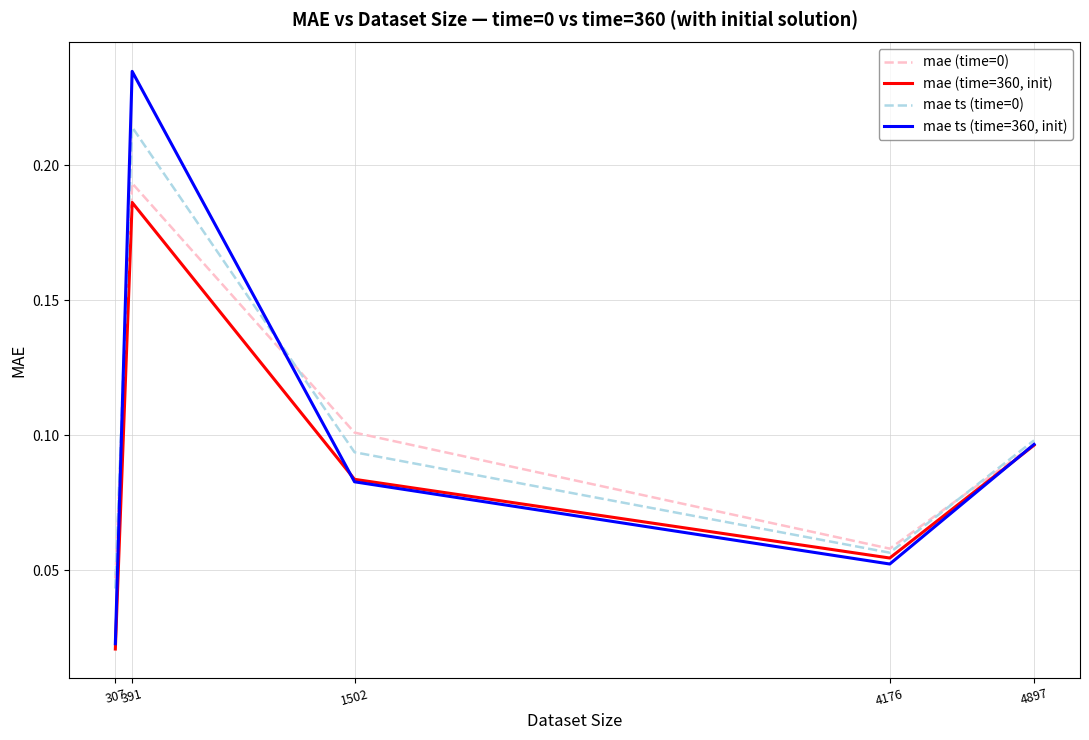

Is the value of mae ts (time=0) at 4897 greater than the value of mae ts (time=360, init) at 1502?

Yes